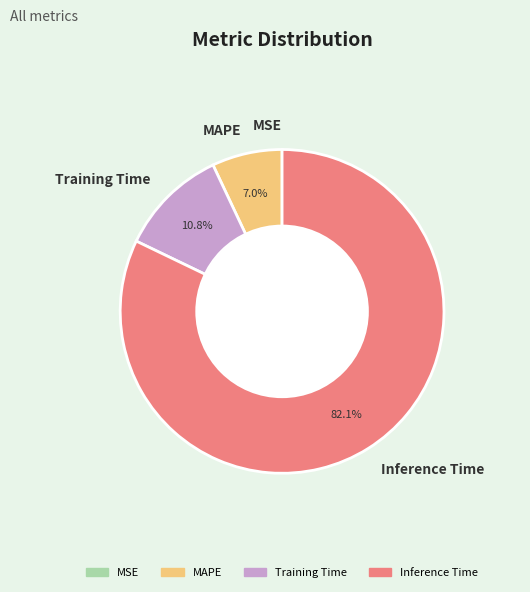

To the nearest percent, what portion does MAPE represent?

7%